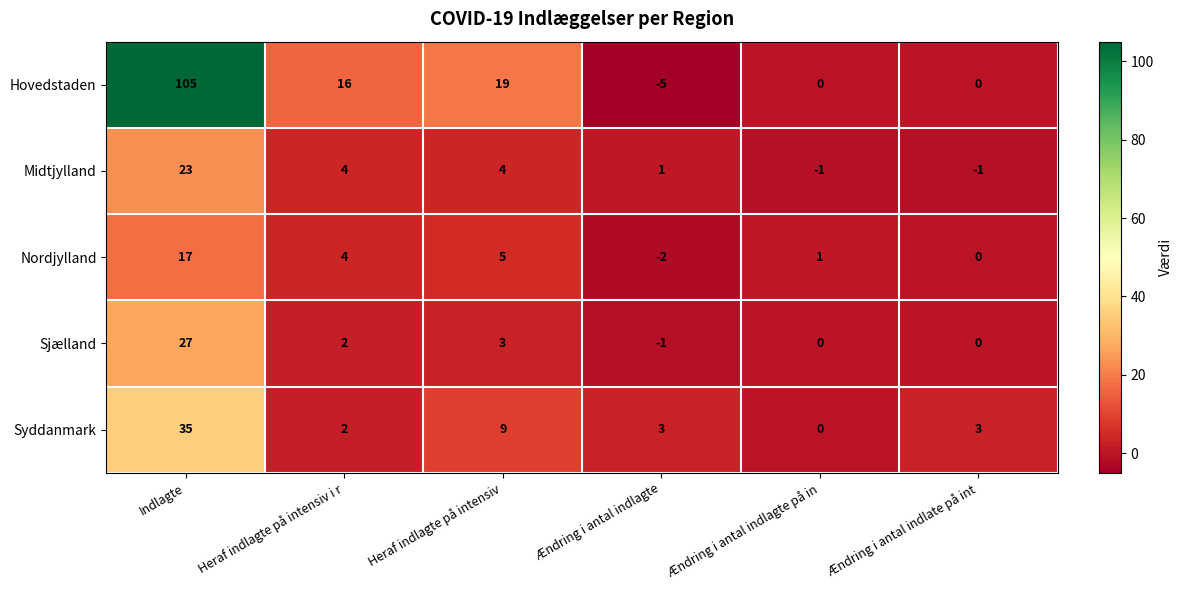

Which series has the largest range (max minus min)?

Hovedstaden